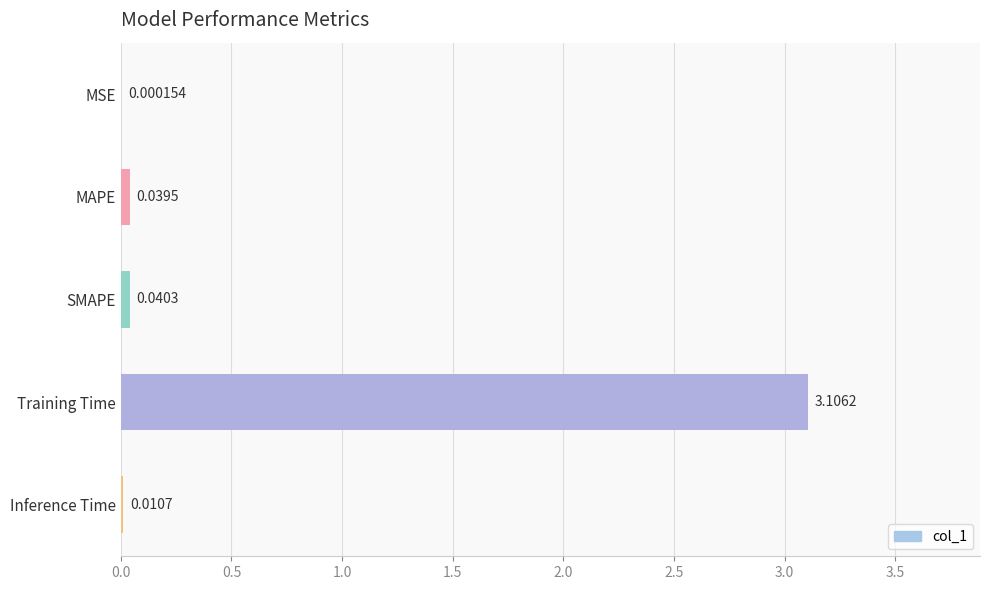

Which label corresponds to the largest value in the chart?

Training Time